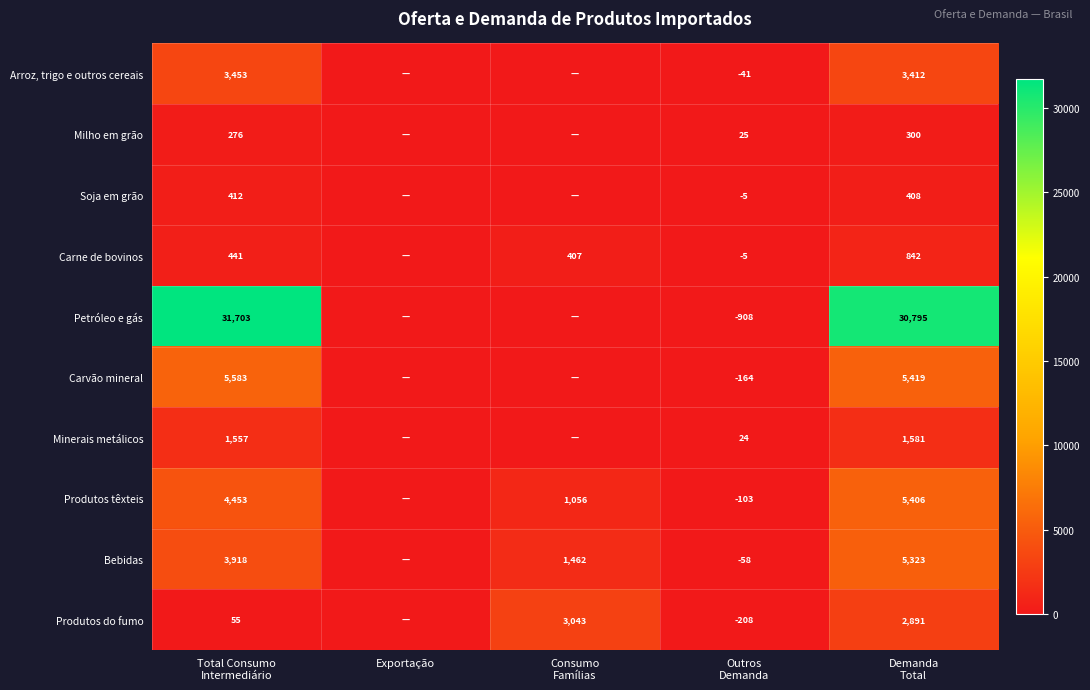

List the series in order of their peak value, lowest first.

Milho em grão, Soja em grão, Carne de bovinos, Minerais metálicos, Produtos do fumo, Arroz, trigo e outros cereais, Bebidas, Produtos têxteis, Carvão mineral, Petróleo e gás